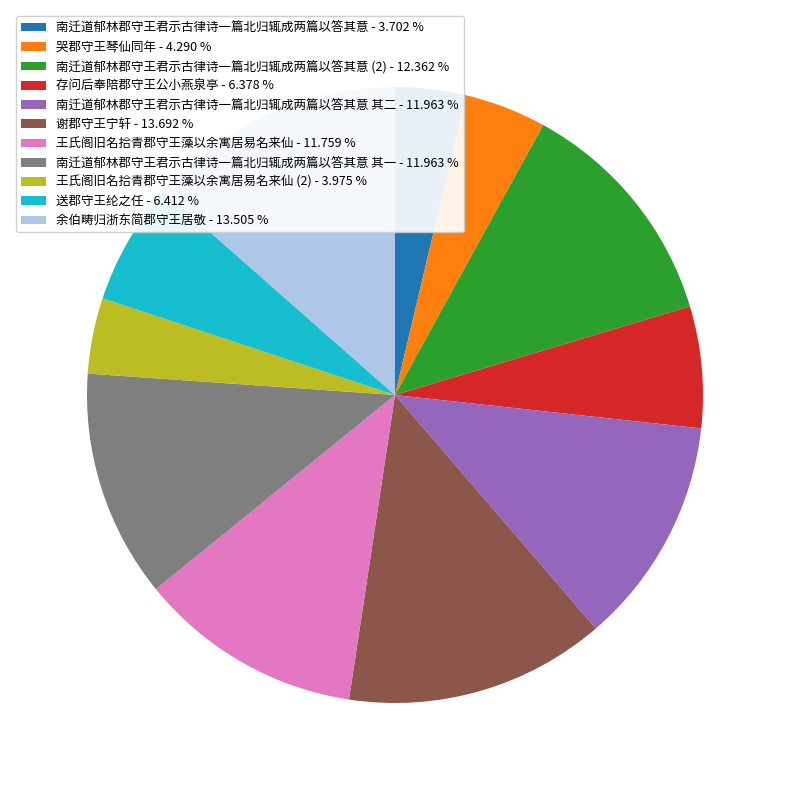

Does any single category account for the majority?

No